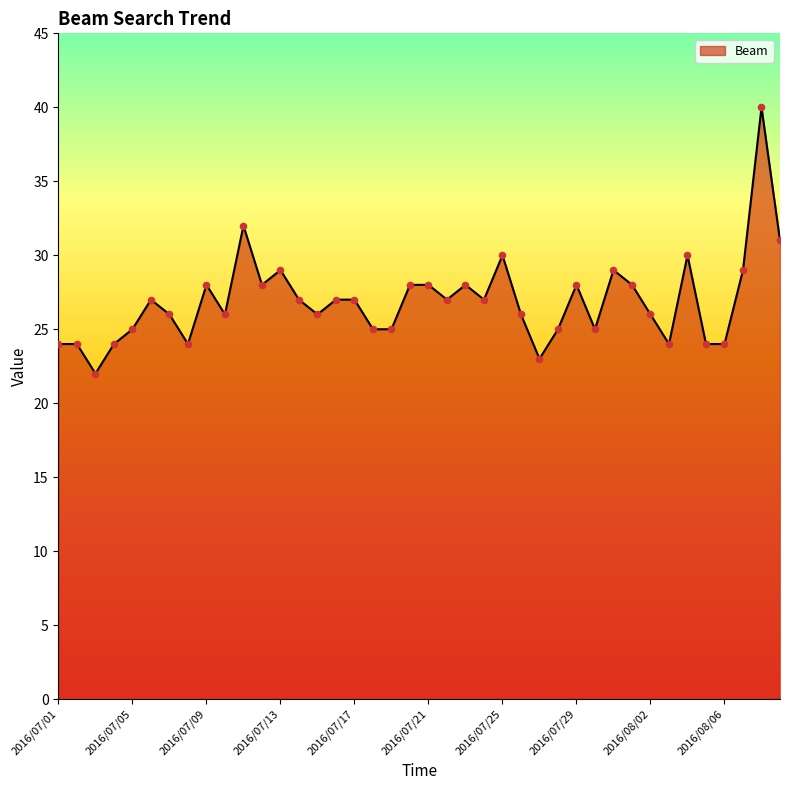

What is the greatest value displayed?

40